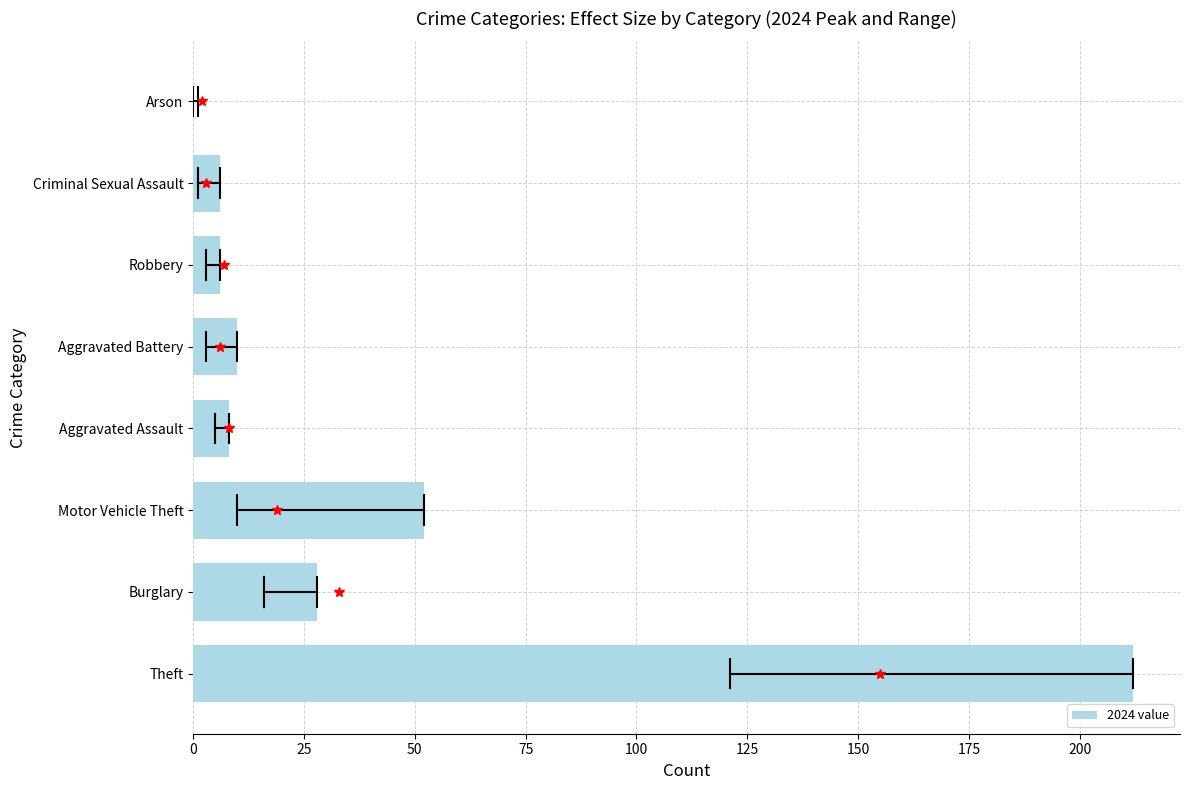

What is the sum of all values?

322